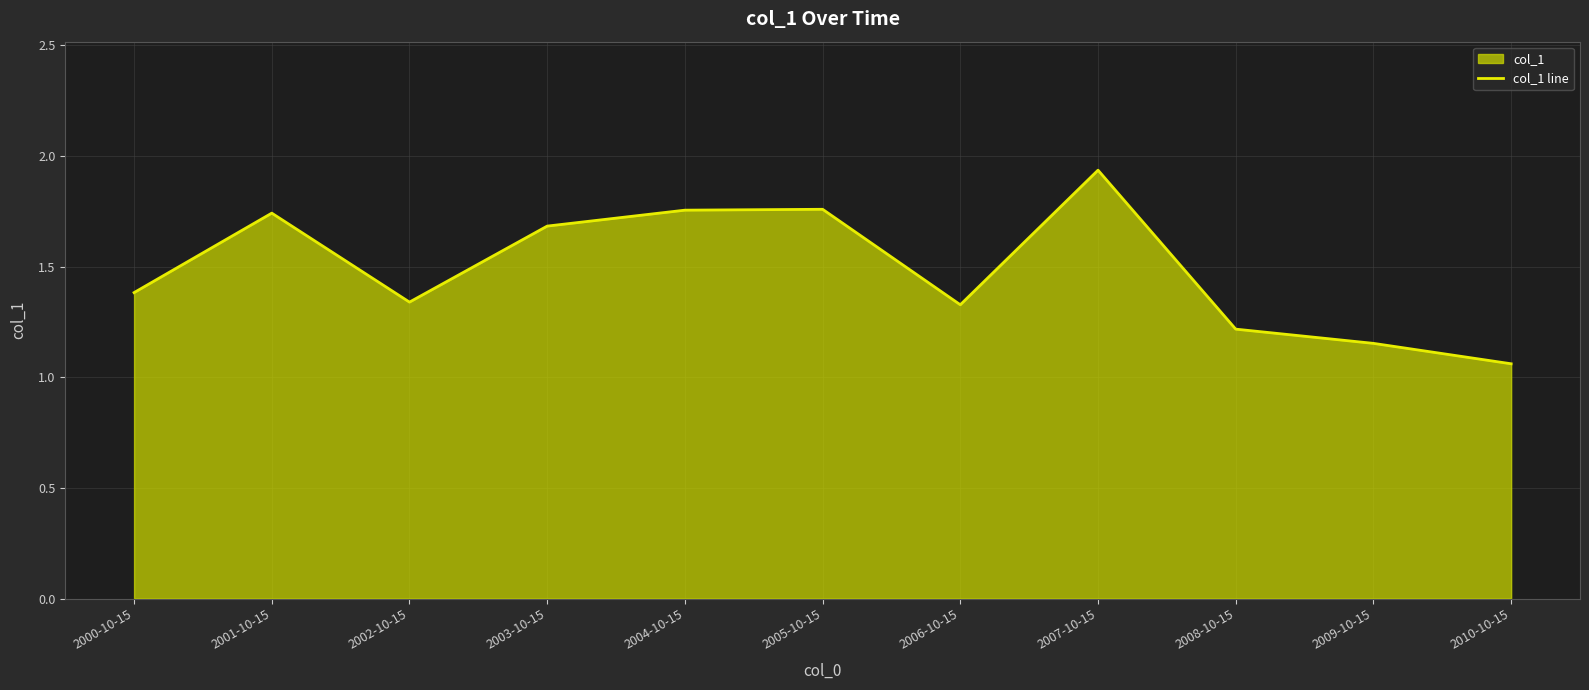

What is the difference between the maximum and second lowest values?

0.8